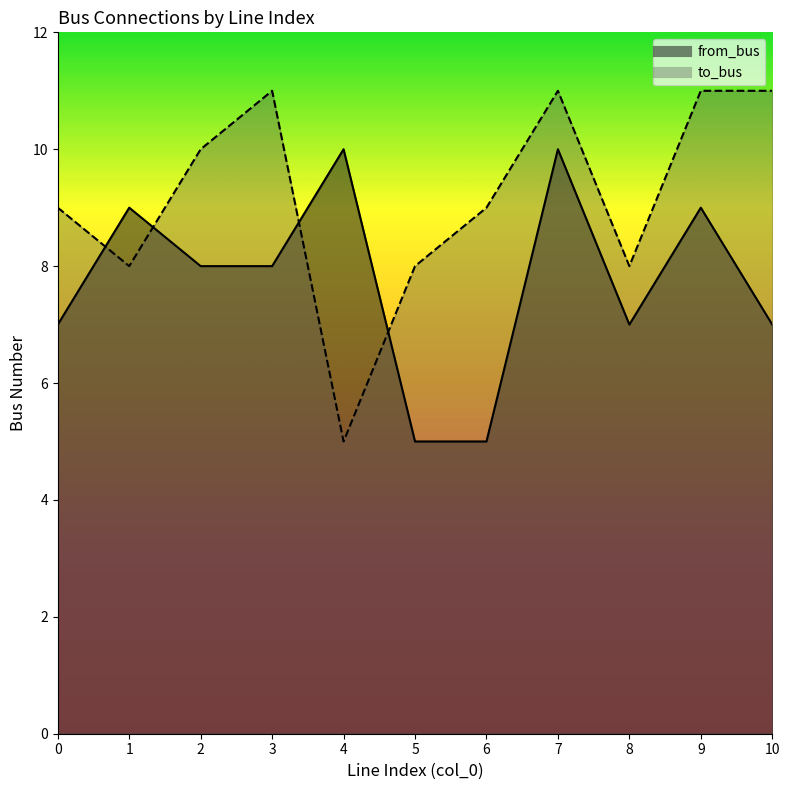

The to_bus series shows 5 at 4. True or false?

True